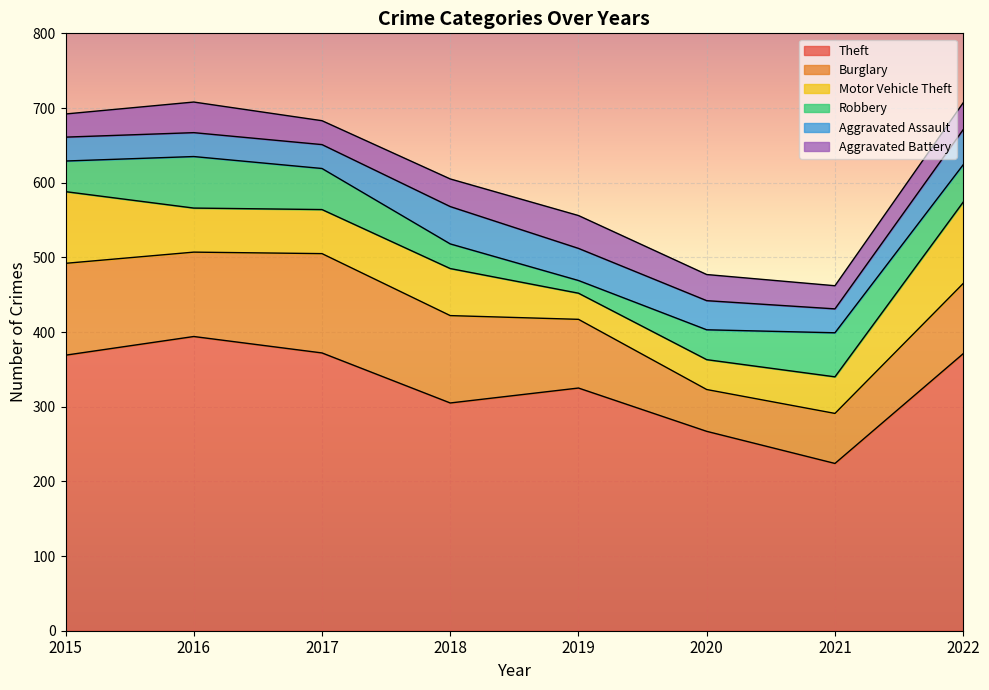

List the labels in order of Aggravated Assault value, smallest first.

2015, 2016, 2017, 2021, 2020, 2019, 2022, 2018